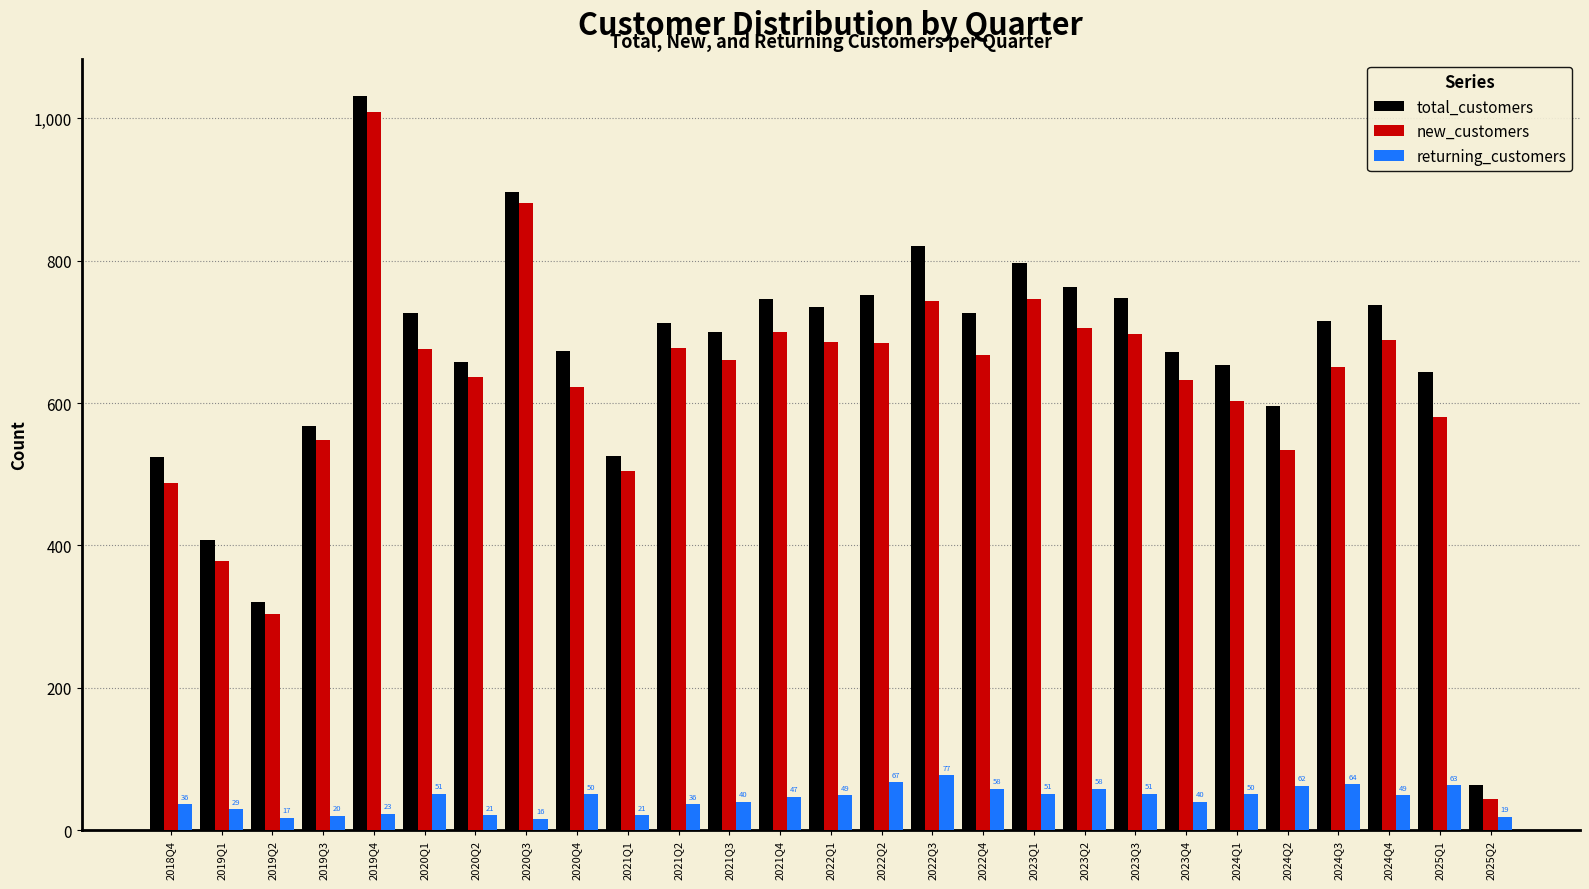

At which category does the chart reach its peak across all series?

2019Q4